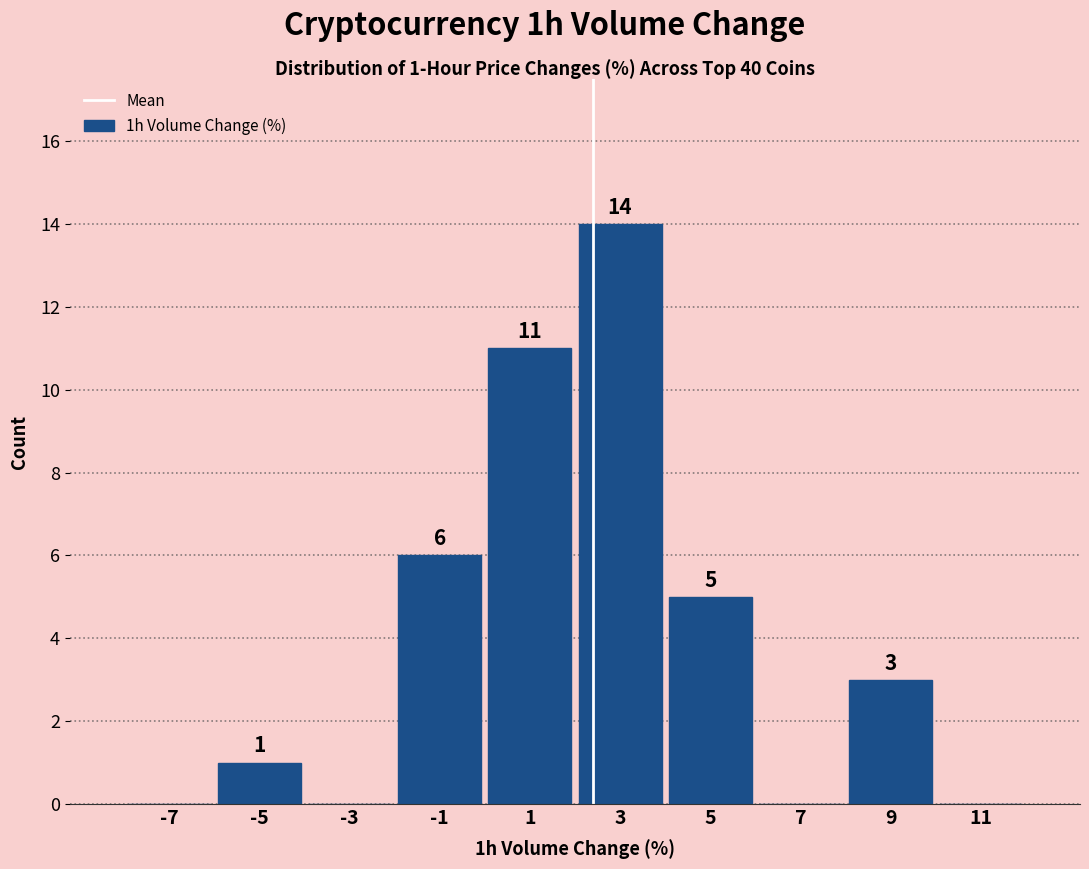

Over which range of the x-axis is the bar tallest?

2 to 4